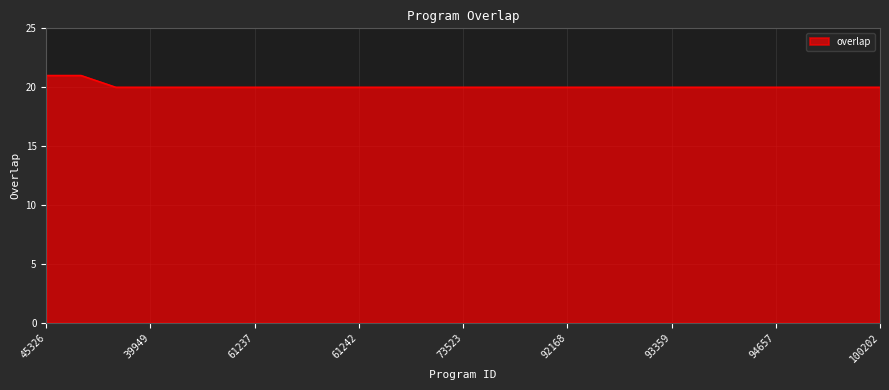

What is the greatest value displayed?

21